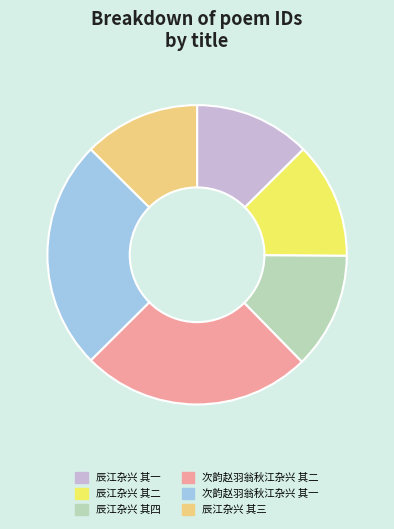

Which has a higher value, 辰江杂兴 其二 or 次韵赵羽翁秋江杂兴 其二?

次韵赵羽翁秋江杂兴 其二